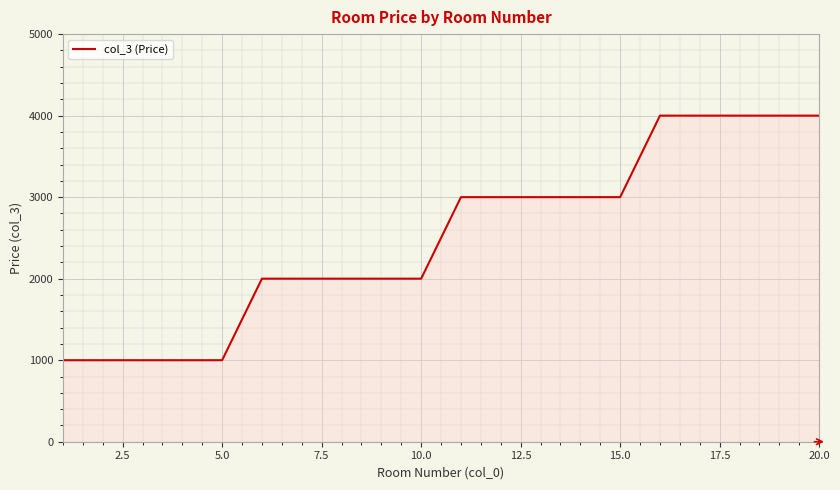

What is the maximum value shown in the chart?

4000